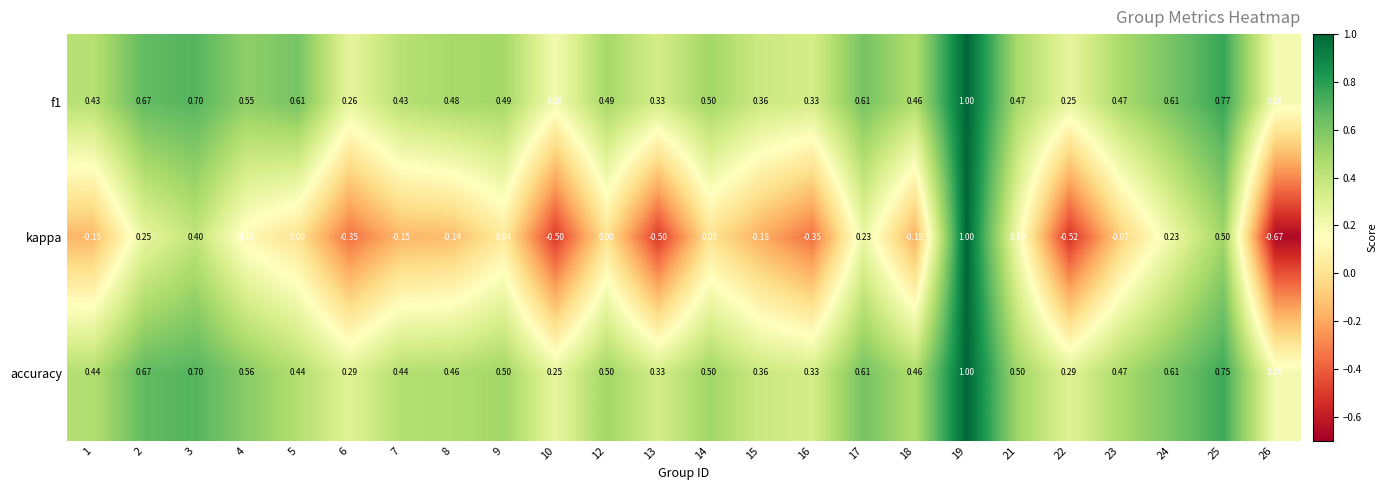

How many values in kappa are below zero?

12